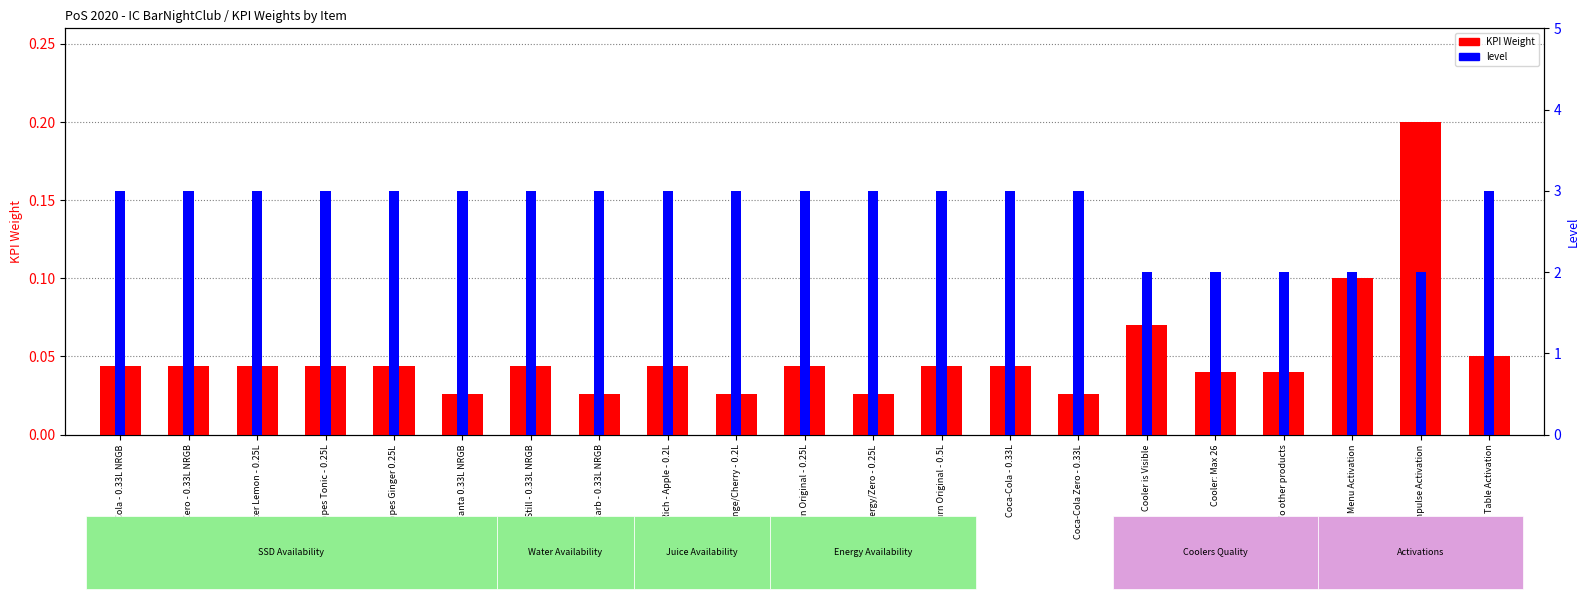

What is the sum of the level values at Burn Original - 0.5L and Coca-Cola - 0.33L NRGB?

6.0